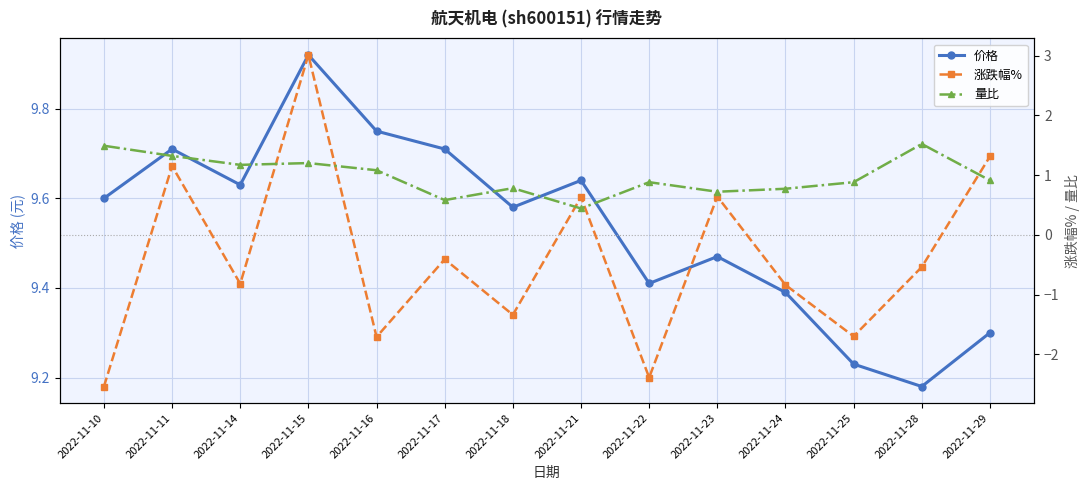

True or false: 价格 has a value of 16.1 at 2022-11-28.

False